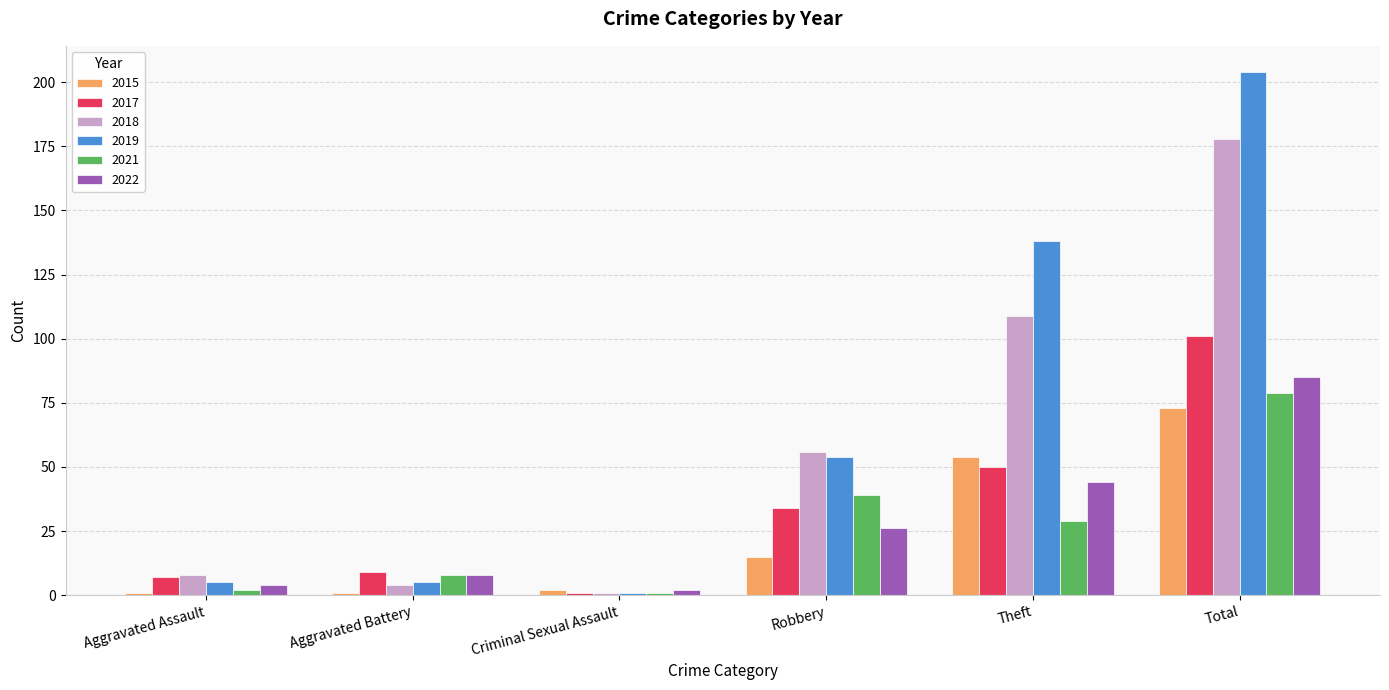

Reading left to right, what are all the values shown in this chart?

2015: Aggravated Assault=1	Aggravated Battery=1	Criminal Sexual Assault=2	Robbery=15	Theft=54	Total=73
2017: Aggravated Assault=7	Aggravated Battery=9	Criminal Sexual Assault=1	Robbery=34	Theft=50	Total=101
2018: Aggravated Assault=8	Aggravated Battery=4	Criminal Sexual Assault=1	Robbery=56	Theft=109	Total=178
2019: Aggravated Assault=5	Aggravated Battery=5	Criminal Sexual Assault=1	Robbery=54	Theft=138	Total=204
2021: Aggravated Assault=2	Aggravated Battery=8	Criminal Sexual Assault=1	Robbery=39	Theft=29	Total=79
2022: Aggravated Assault=4	Aggravated Battery=8	Criminal Sexual Assault=2	Robbery=26	Theft=44	Total=85